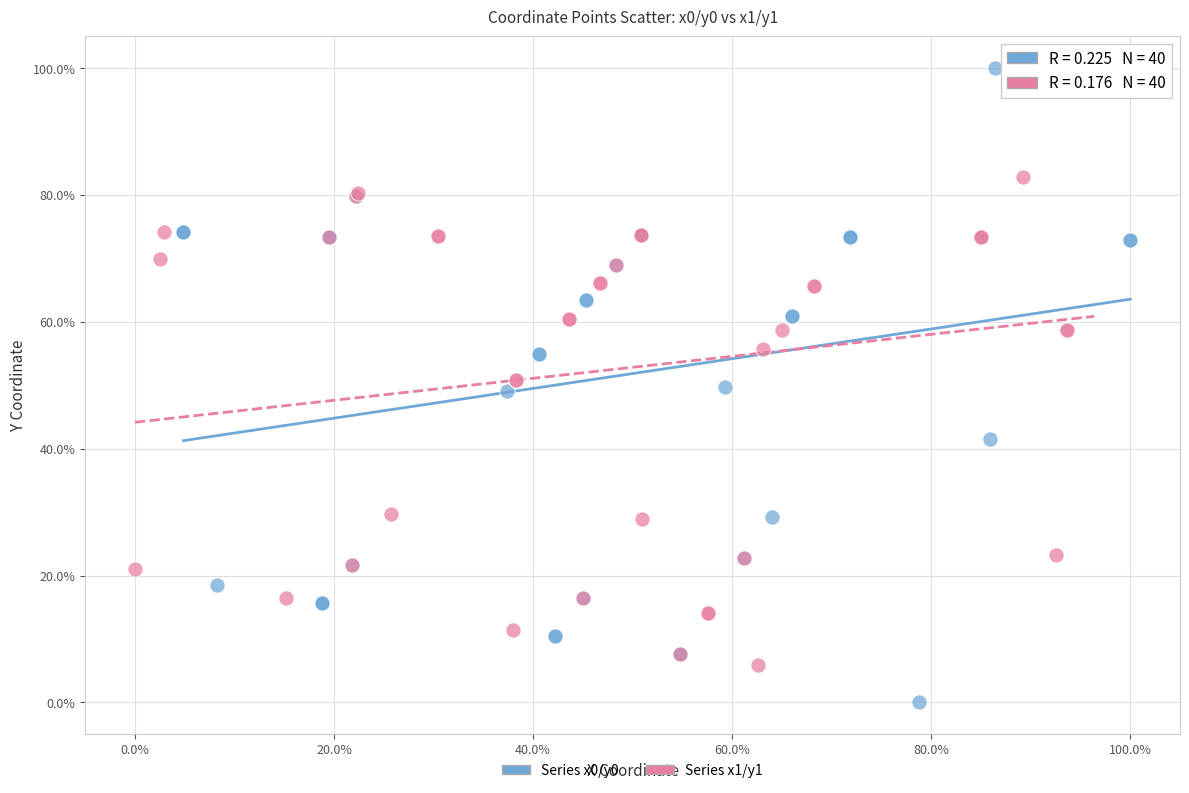

Which series has the widest spread of Y values?

Series x0/y0